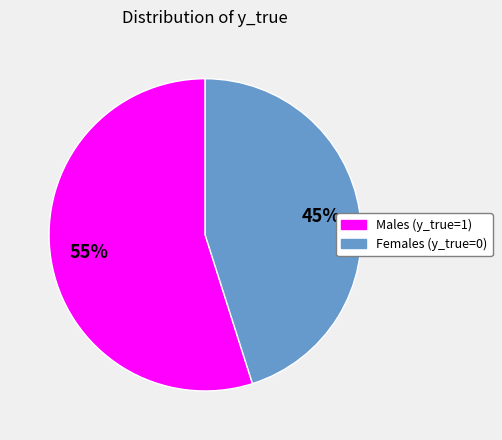

Is there any slice that represents more than half of the pie?

Yes